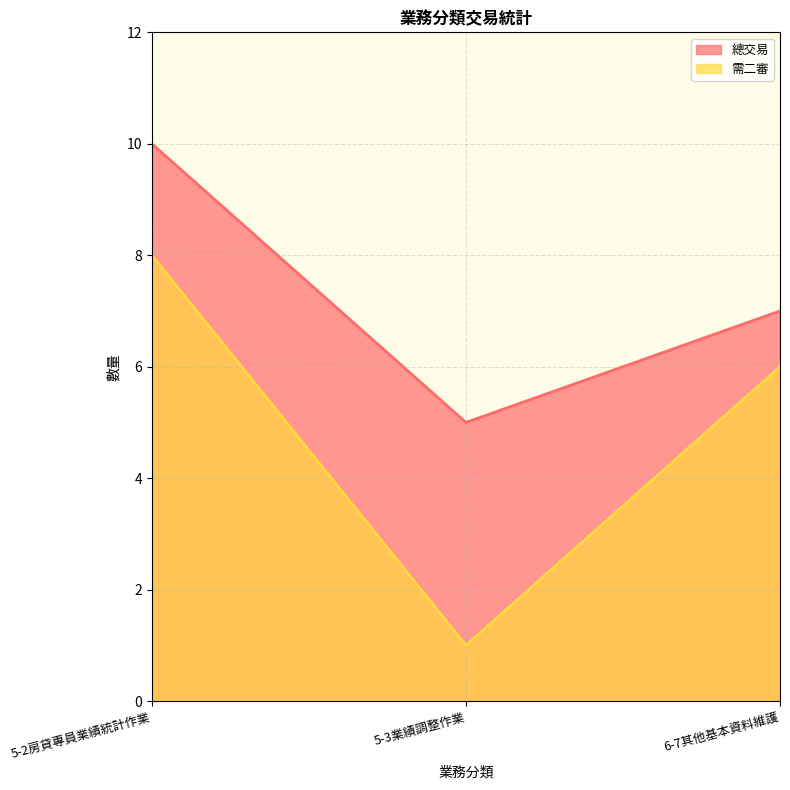

The value of 總交易 at 5-3業績調整作業 is 8. True or false?

False